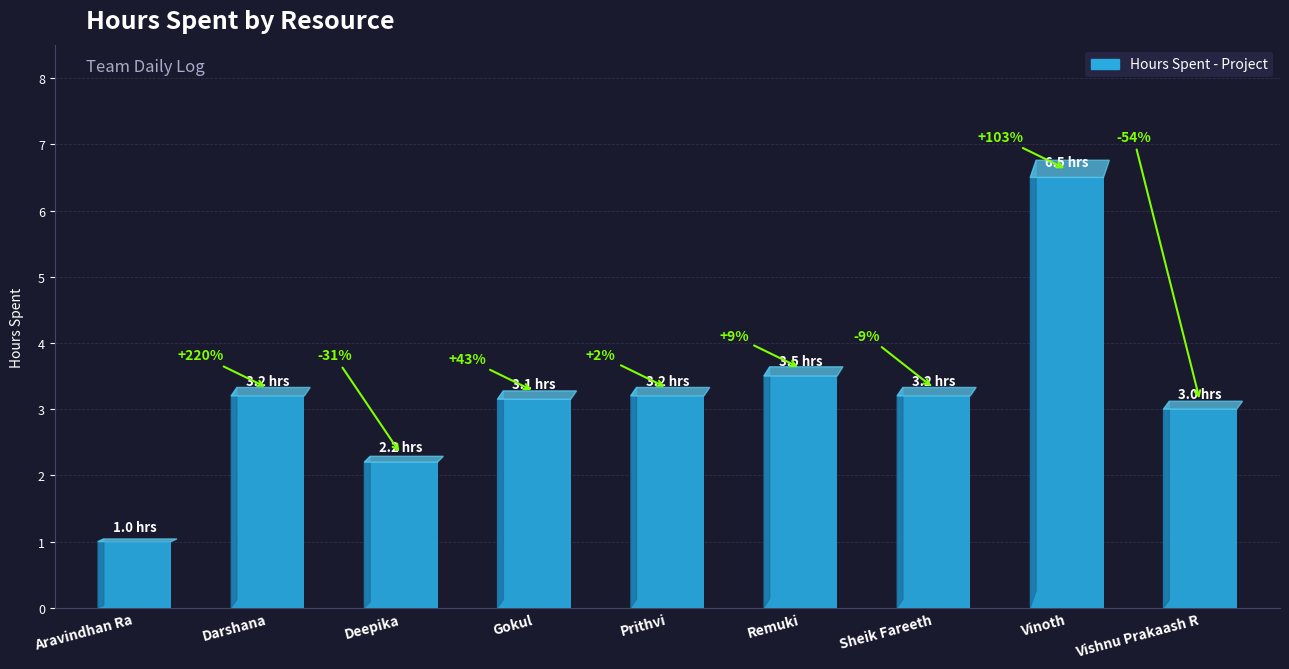

Where does the data first go above 3?

Darshana